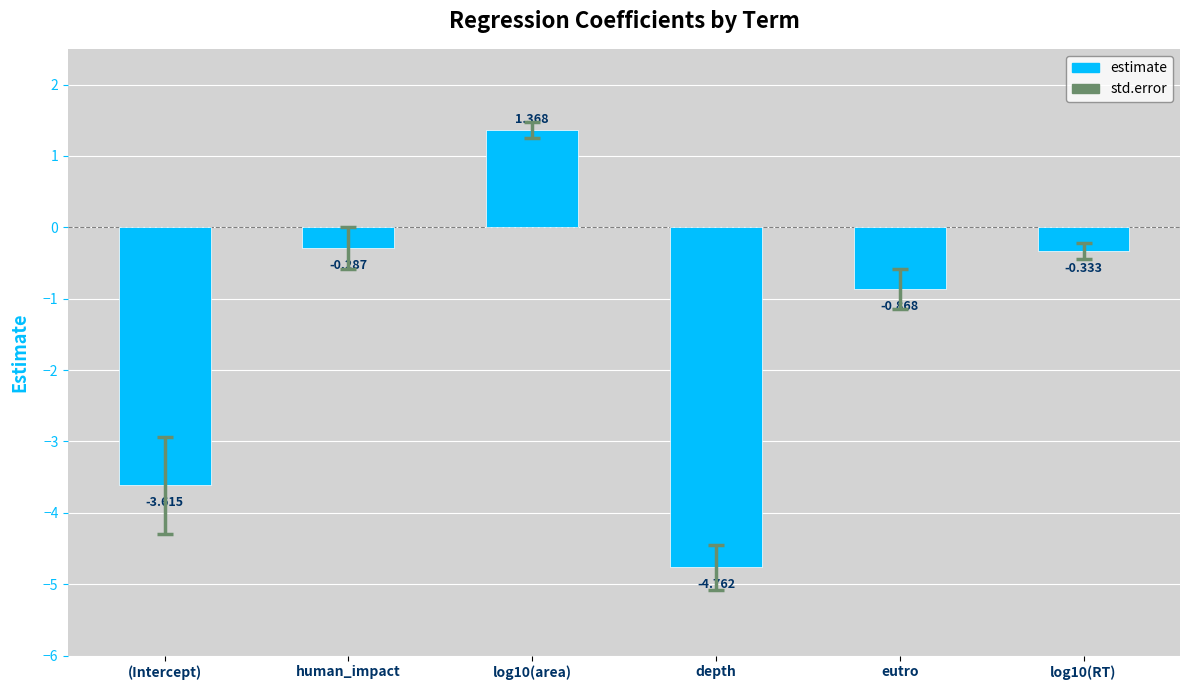

What is the label of the 6th bar from the right?

(Intercept)